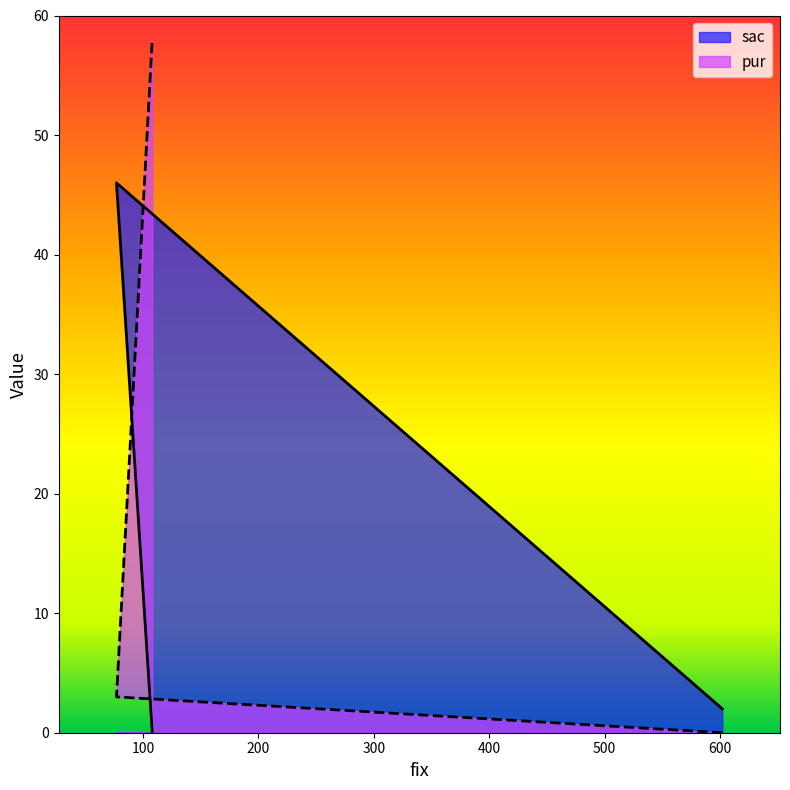

How many distinct data groups are displayed?

2